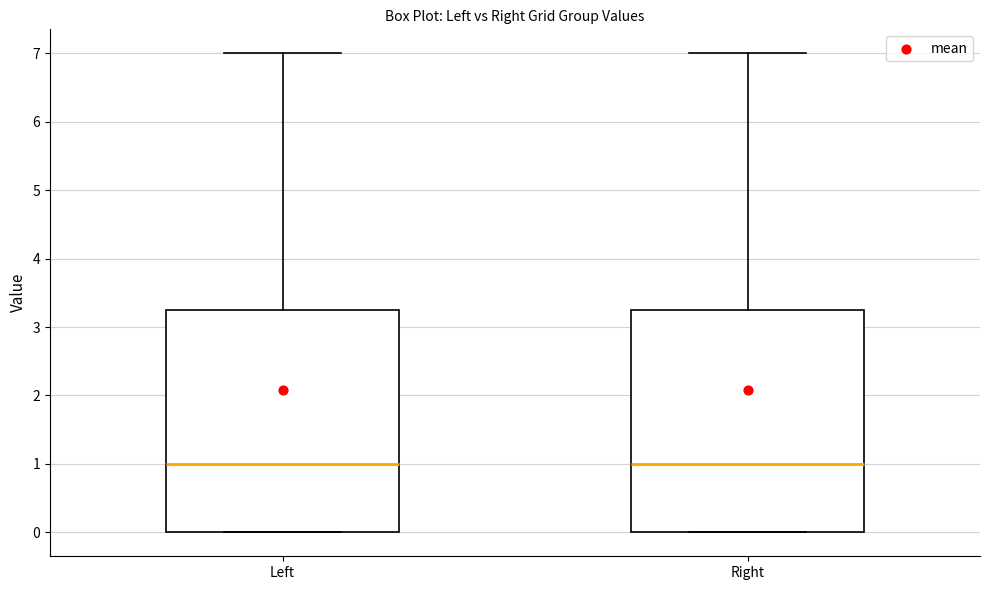

Reading left to right, read every box against the y-axis: the position of its median line, the range the box covers, and the ends of its whiskers. The values are not printed on the chart, so give them approximately, as read against the axis.

Left: median 1.0, box 0.0 to 3.3, whiskers 0.0 to 7.0
Right: median 1.0, box 0.0 to 3.3, whiskers 0.0 to 7.0